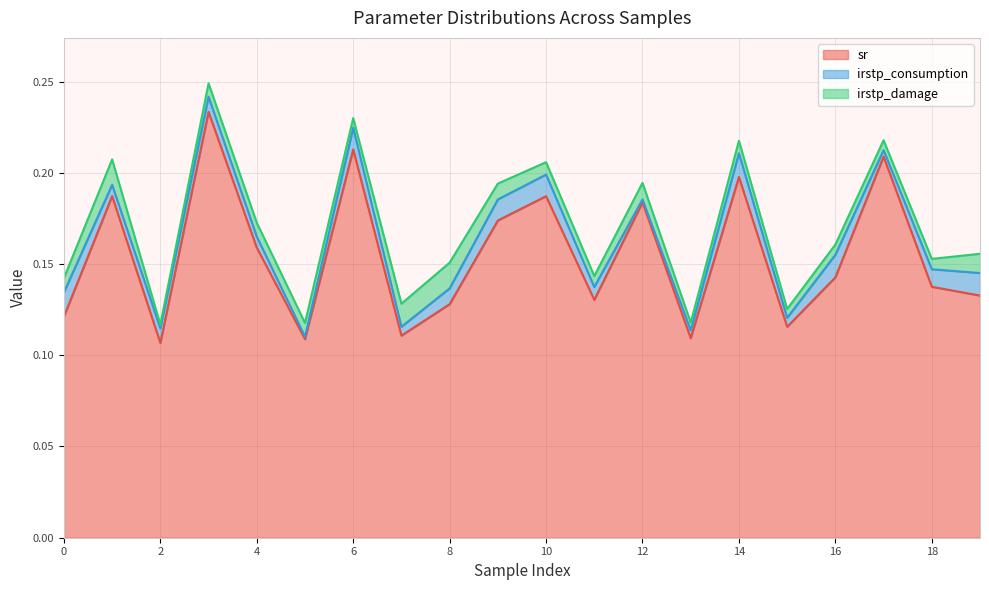

Reading left to right, what are all the values shown in this chart?

sr: 0=0.1	1=0.2	2=0.1	3=0.2	4=0.2	5=0.1	6=0.2	7=0.1	8=0.1	9=0.2	10=0.2	11=0.1	12=0.2	13=0.1	14=0.2	15=0.1	16=0.1	17=0.2	18=0.1	19=0.1
irstp_consumption: 0=0.0	1=0.0	2=0.0	3=0.0	4=0.0	5=0.0	6=0.0	7=0.0	8=0.0	9=0.0	10=0.0	11=0.0	12=0.0	13=0.0	14=0.0	15=0.0	16=0.0	17=0.0	18=0.0	19=0.0
irstp_damage: 0=0.0	1=0.0	2=0.0	3=0.0	4=0.0	5=0.0	6=0.0	7=0.0	8=0.0	9=0.0	10=0.0	11=0.0	12=0.0	13=0.0	14=0.0	15=0.0	16=0.0	17=0.0	18=0.0	19=0.0